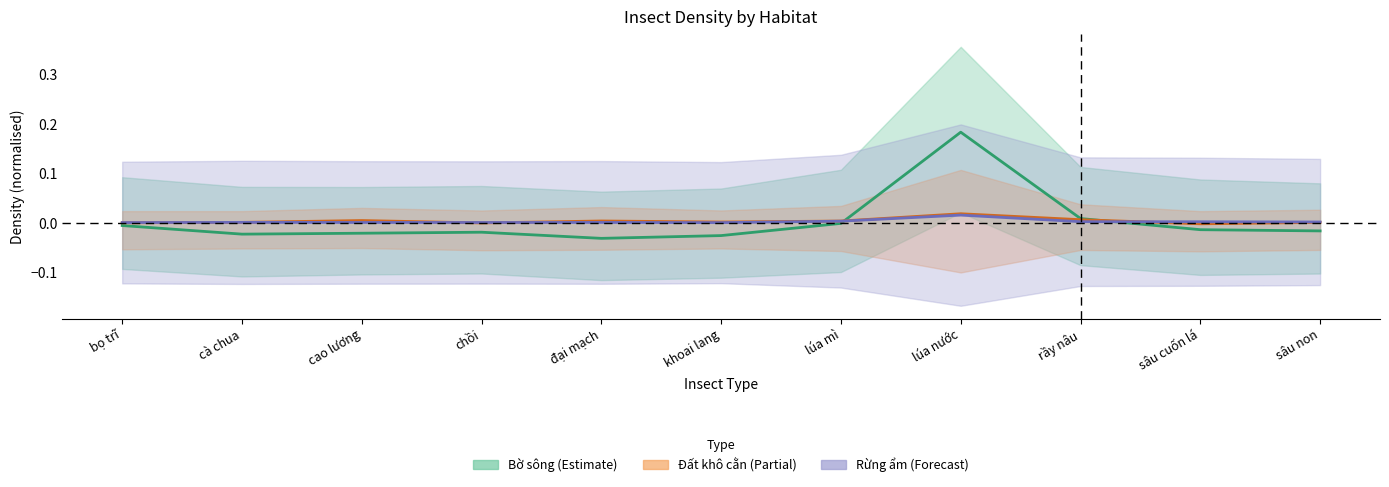

What position from the right is khoai lang?

6